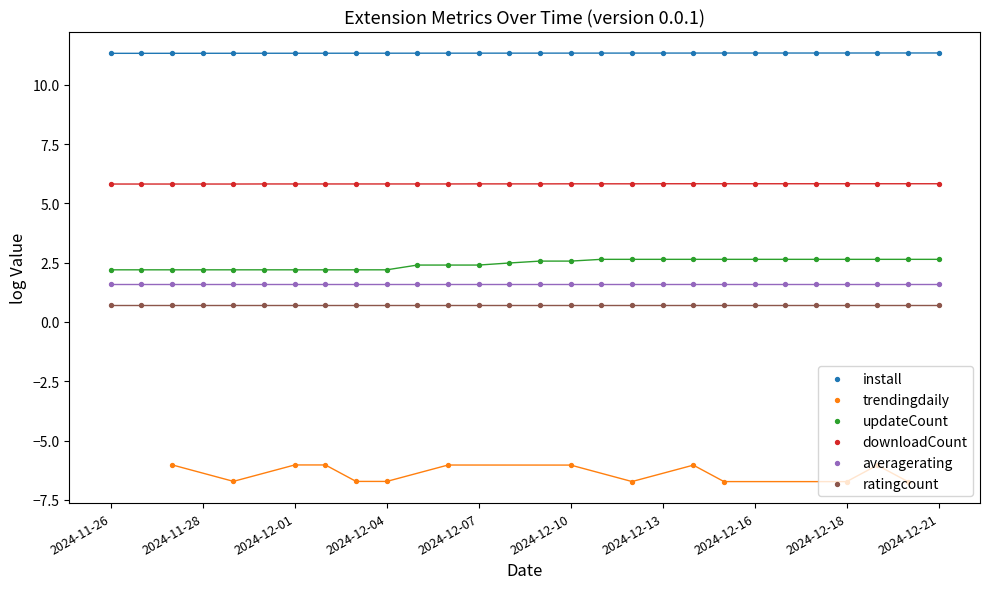

At which category is the sum across all series the highest?

25